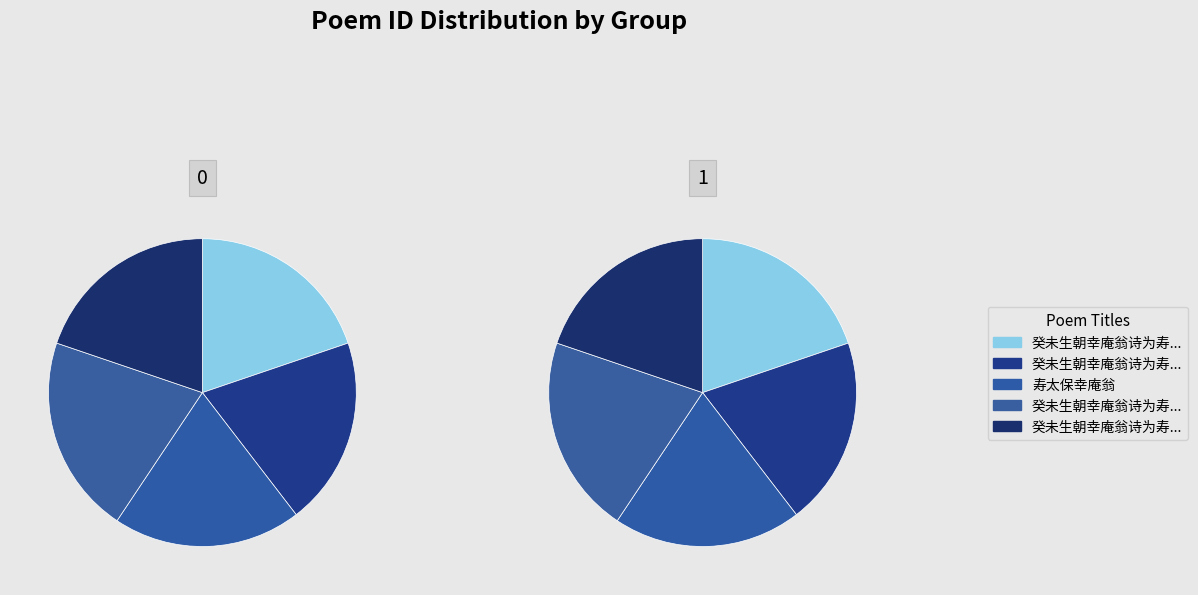

What percentage is the 癸未生朝幸庵翁诗为寿和答并以寿翁 其一 slice, to the nearest percent?

20%